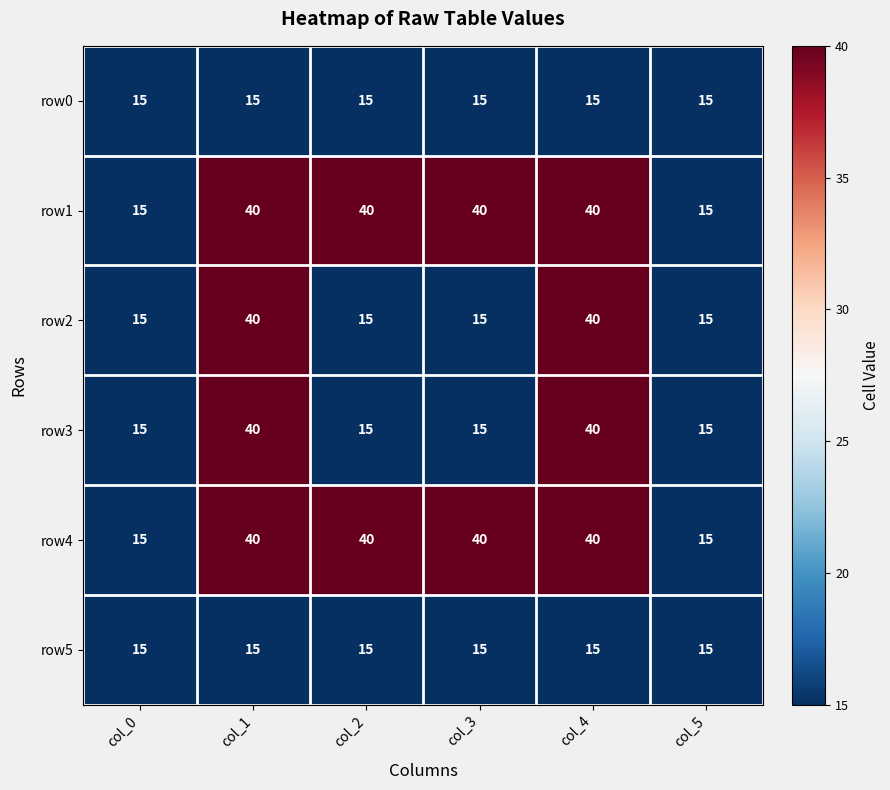

What is the minimum value shown in the chart?

15